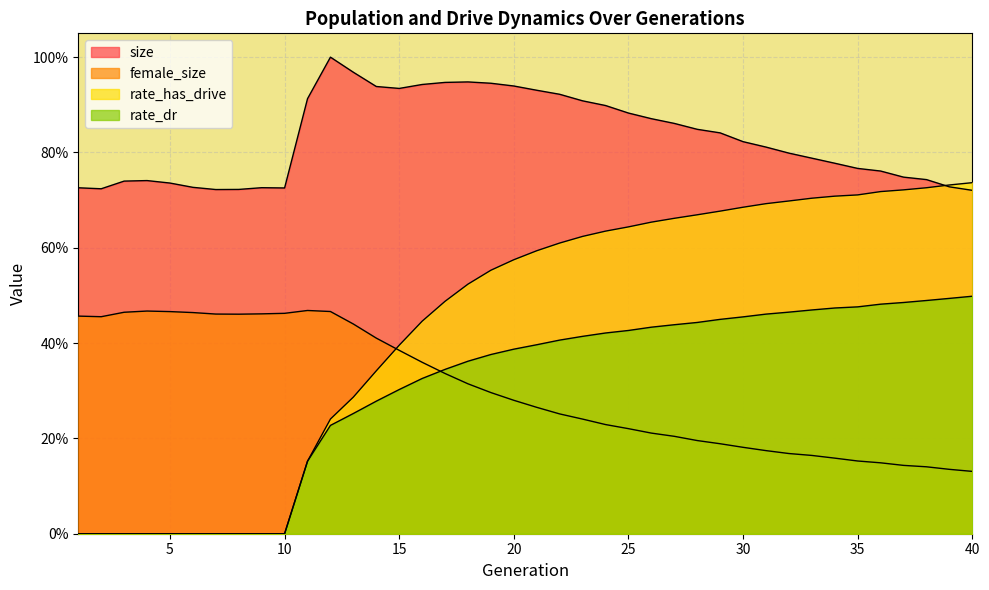

Where is the first local minimum for size?

2